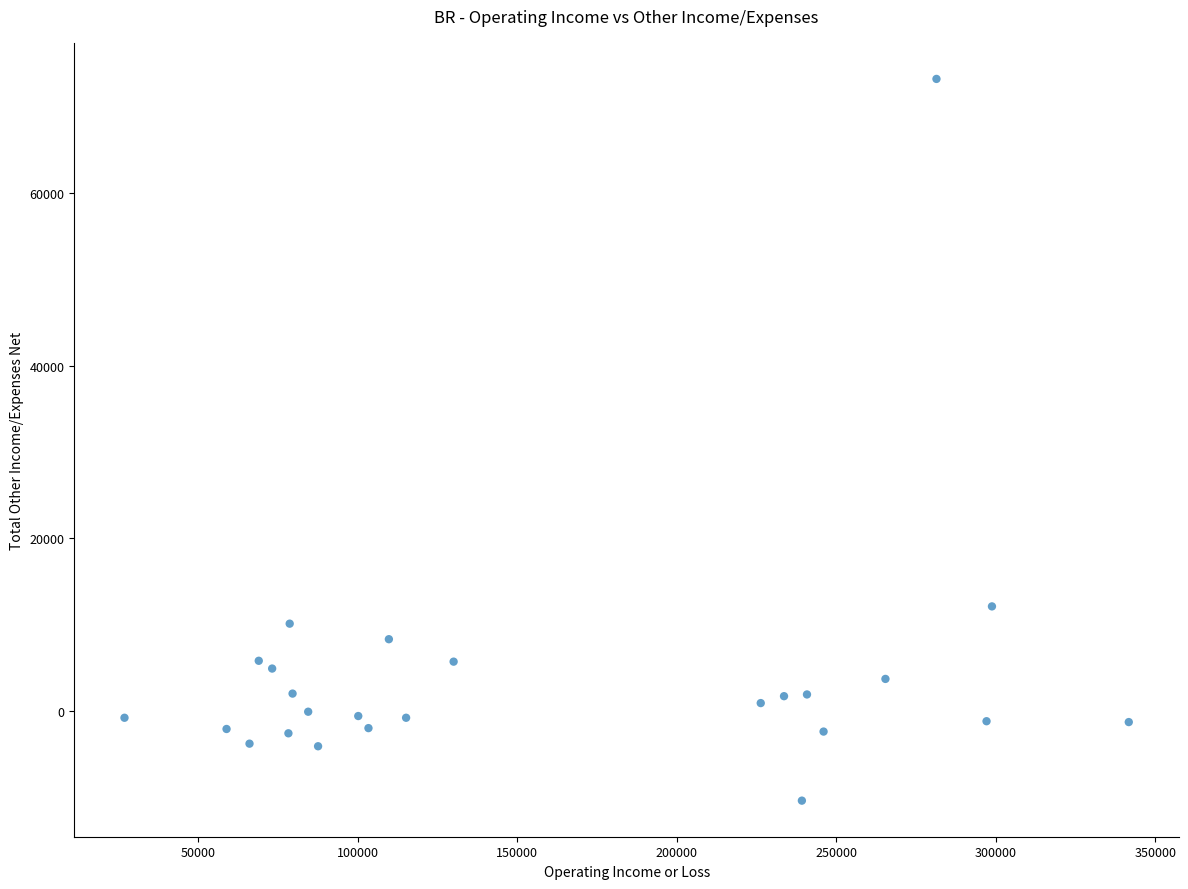

What is the range of Y values (max minus min)?

83600